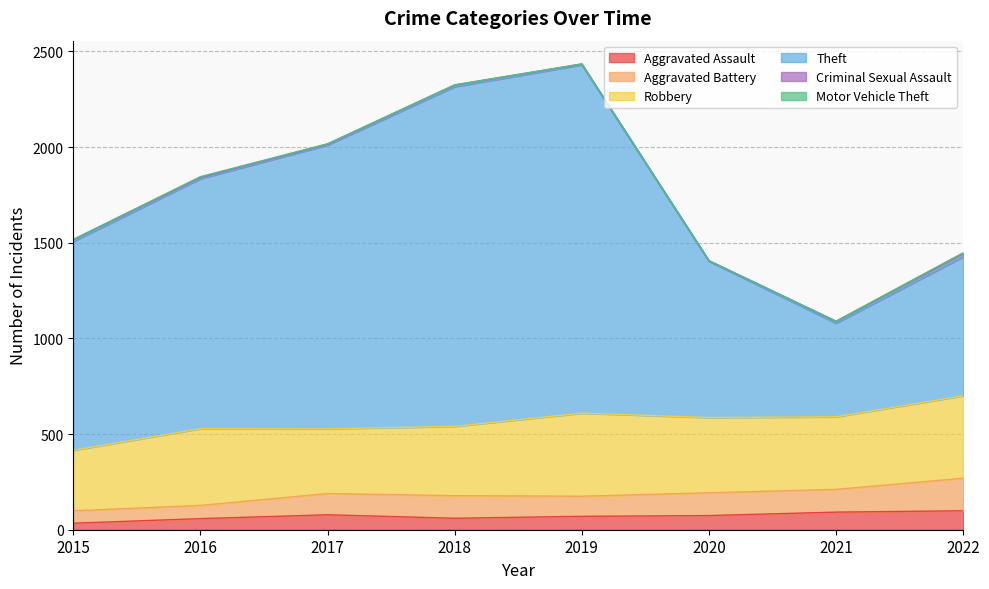

Read the Motor Vehicle Theft value at 2022.

2